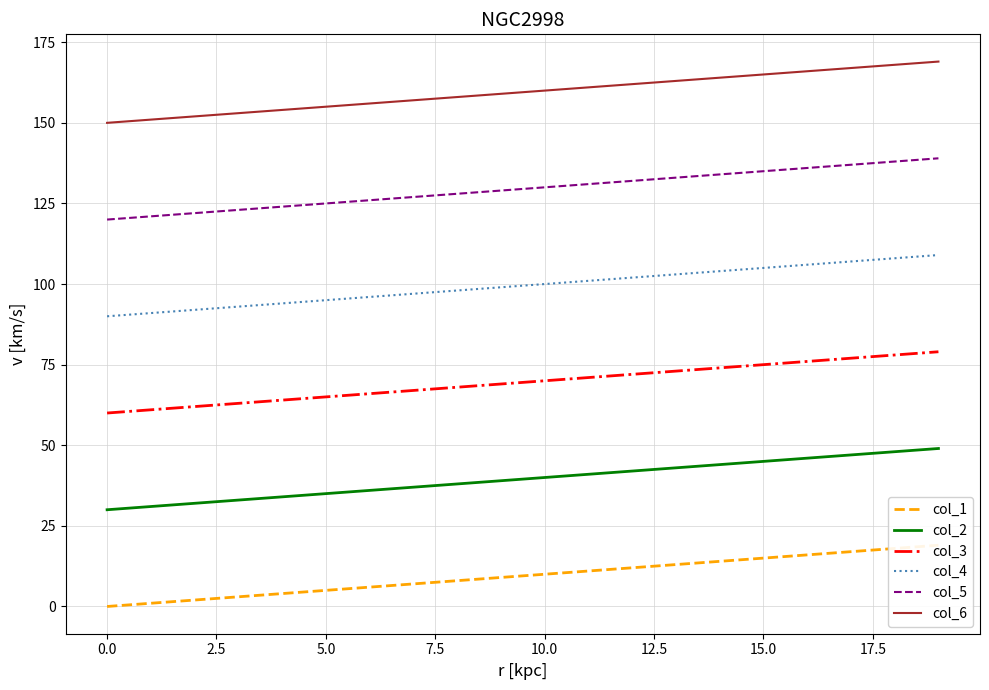

List the series in order of their peak value, lowest first.

col_1, col_2, col_3, col_4, col_5, col_6